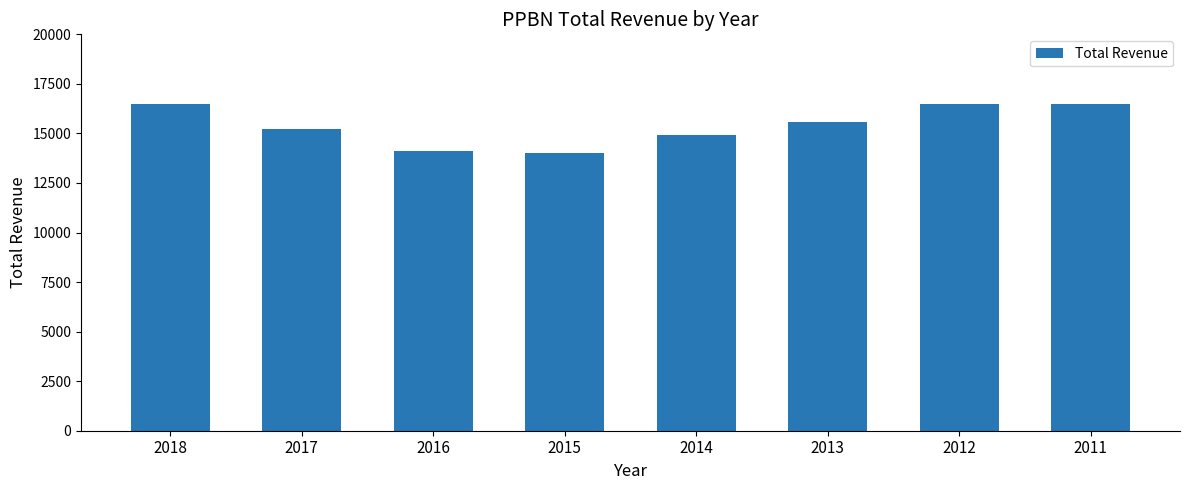

What is the value of the 6th bar from the left?

15600